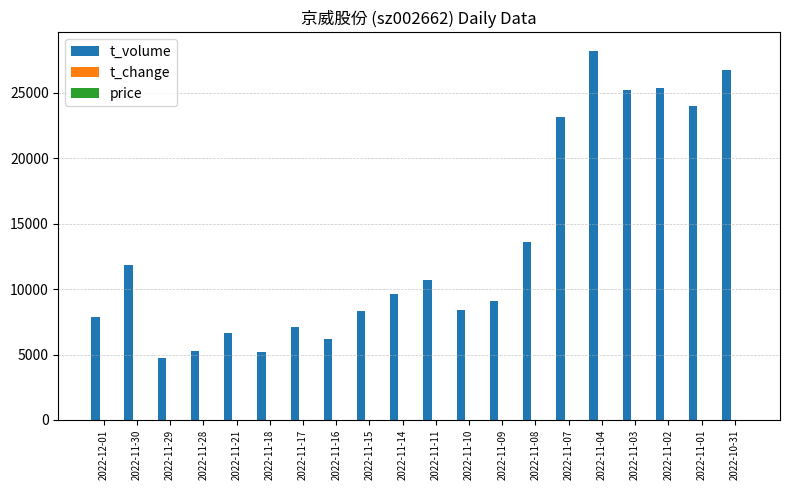

Which series changed the most between 2022-11-17 and 2022-11-01?

t_volume